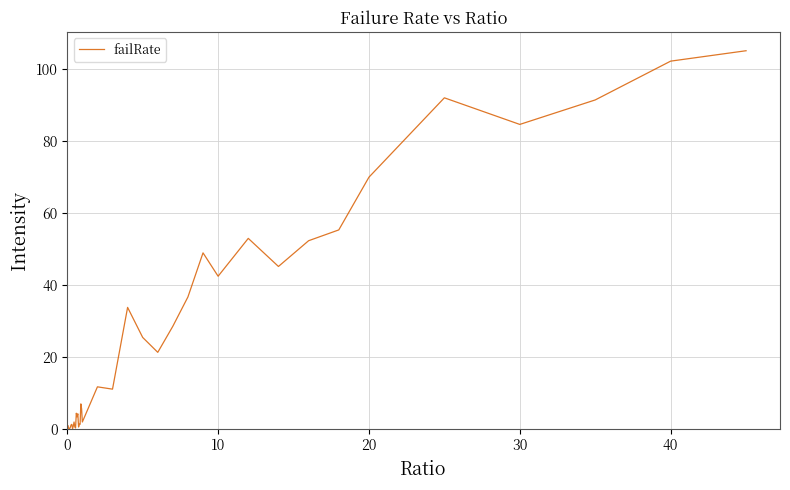

What is the greatest value displayed?

105.2